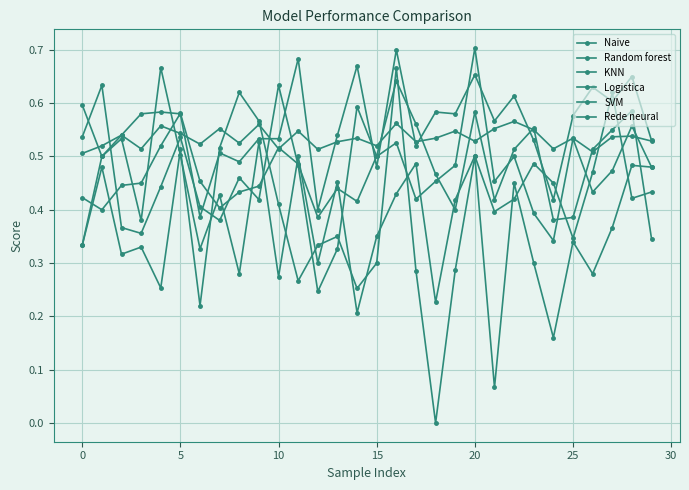

Does the chart have visible grid lines?

Yes